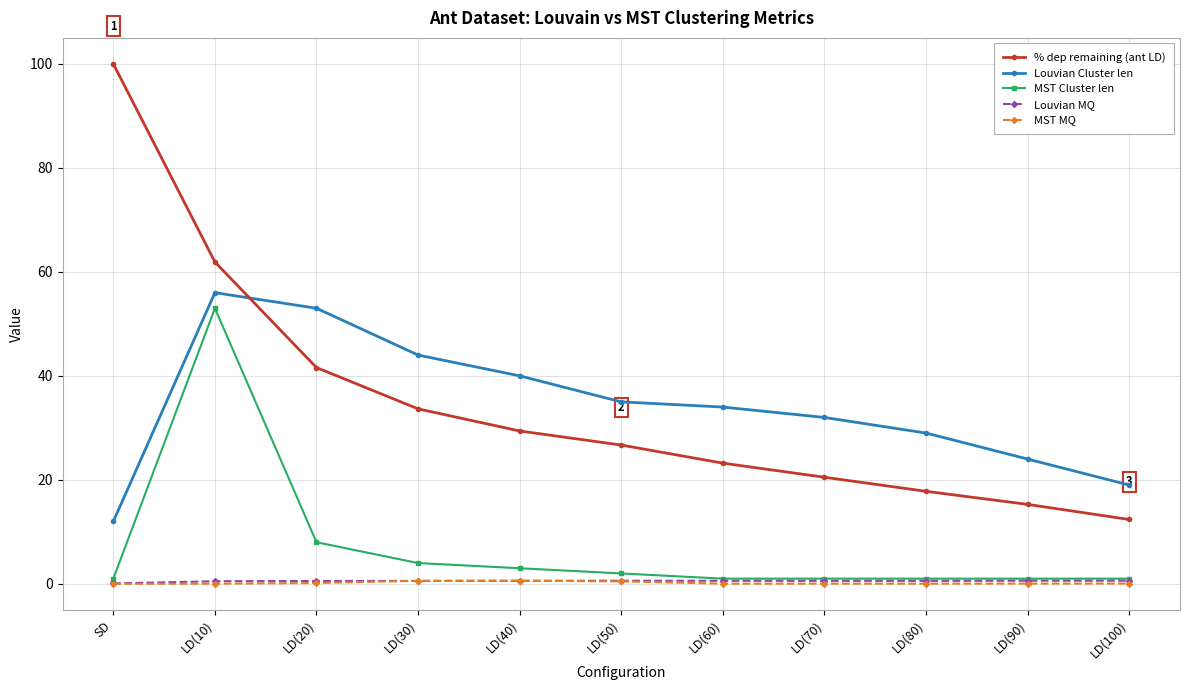

What is the highest value of the Louvian Cluster len series?

56.0